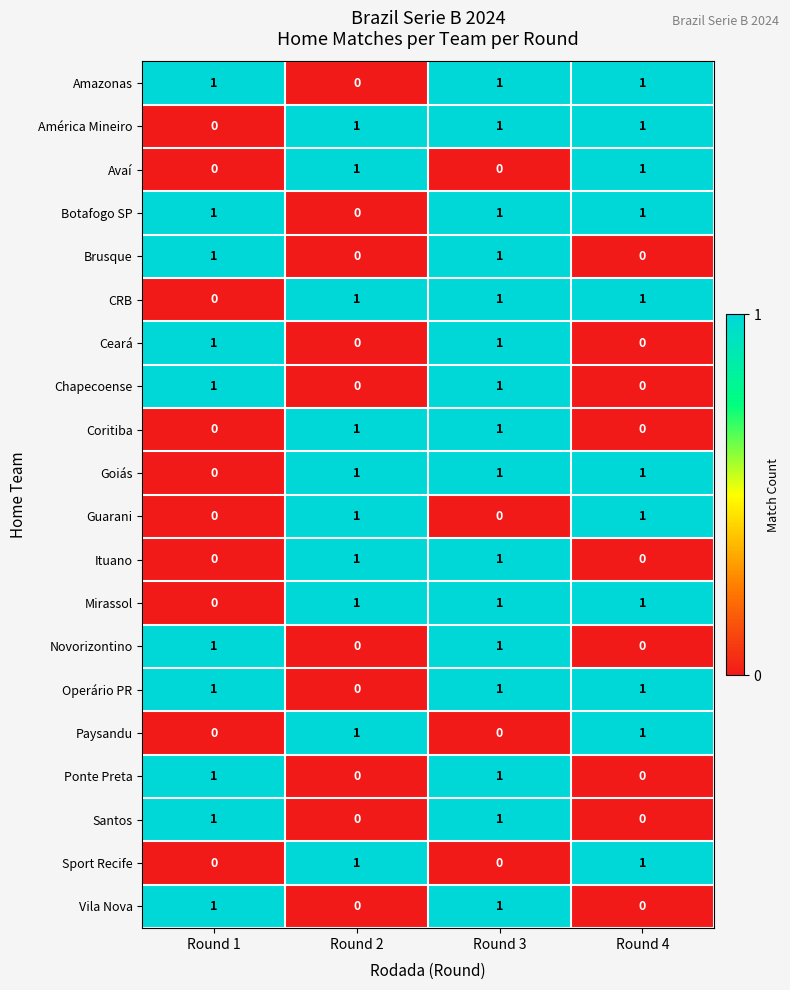

How many data points in Guarani are less than 1?

2